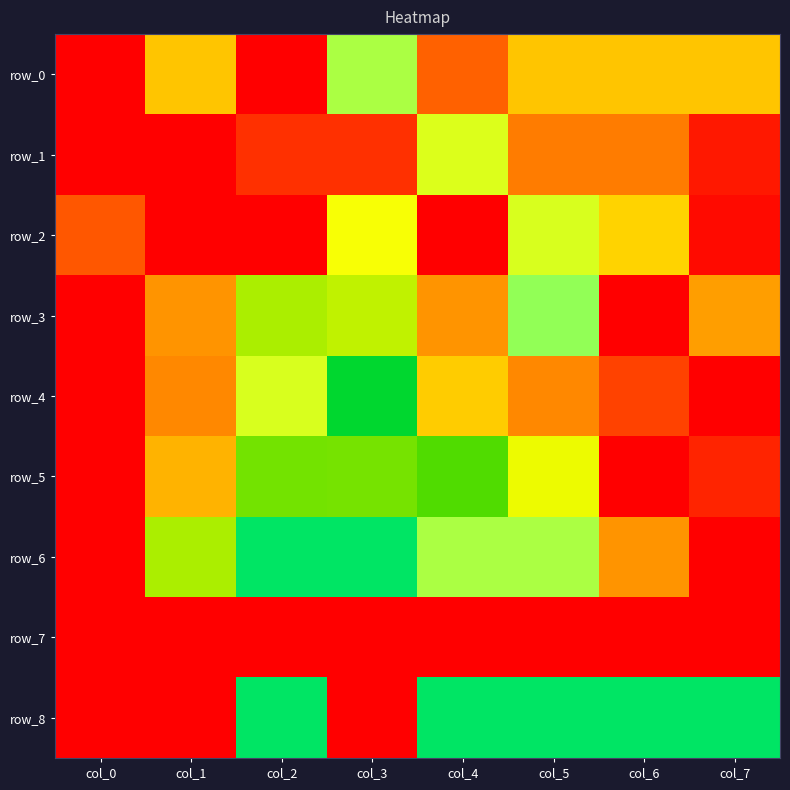

How many positive values does the row_7 series have?

4